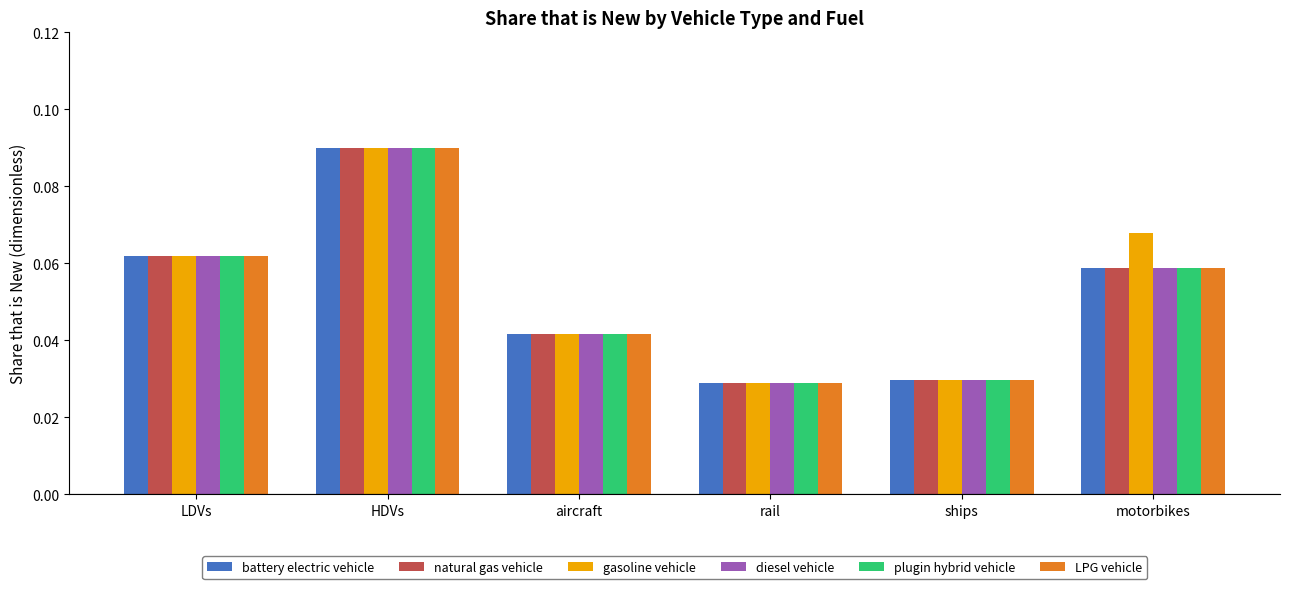

Count the gasoline vehicle values in the range 0 to 1.

6